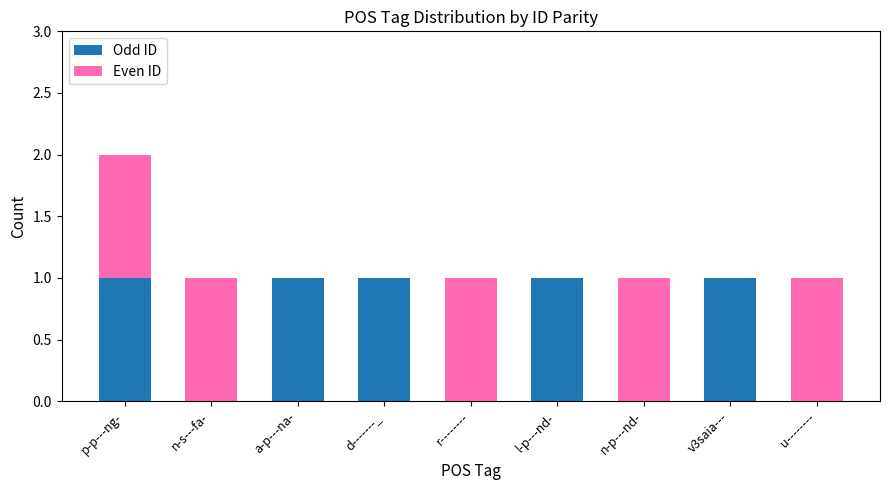

What are all the series names shown in the legend?

Odd ID, Even ID